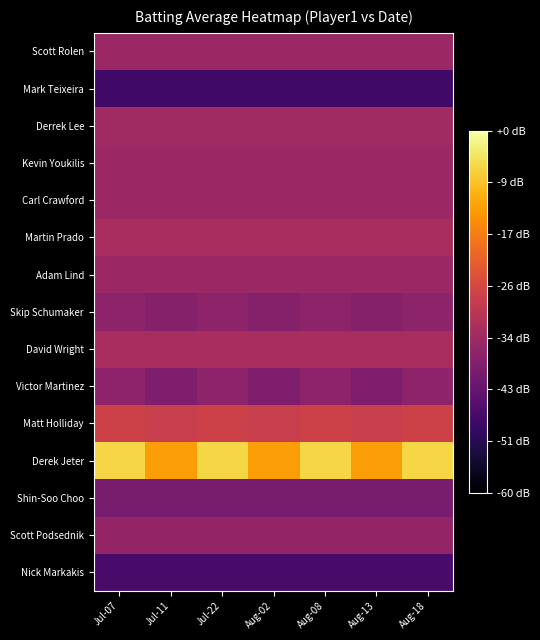

Reading left to right, extract all data points from this chart.

Scott Rolen: Jul-07=0.3	Jul-11=0.3	Jul-22=0.3	Aug-02=0.3	Aug-08=0.3	Aug-13=0.3	Aug-18=0.3
Mark Teixeira: Jul-07=0.3	Jul-11=0.3	Jul-22=0.3	Aug-02=0.3	Aug-08=0.3	Aug-13=0.3	Aug-18=0.3
Derrek Lee: Jul-07=0.3	Jul-11=0.3	Jul-22=0.3	Aug-02=0.3	Aug-08=0.3	Aug-13=0.3	Aug-18=0.3
Kevin Youkilis: Jul-07=0.3	Jul-11=0.3	Jul-22=0.3	Aug-02=0.3	Aug-08=0.3	Aug-13=0.3	Aug-18=0.3
Carl Crawford: Jul-07=0.3	Jul-11=0.3	Jul-22=0.3	Aug-02=0.3	Aug-08=0.3	Aug-13=0.3	Aug-18=0.3
Martin Prado: Jul-07=0.3	Jul-11=0.3	Jul-22=0.3	Aug-02=0.3	Aug-08=0.3	Aug-13=0.3	Aug-18=0.3
Adam Lind: Jul-07=0.3	Jul-11=0.3	Jul-22=0.3	Aug-02=0.3	Aug-08=0.3	Aug-13=0.3	Aug-18=0.3
Skip Schumaker: Jul-07=0.3	Jul-11=0.3	Jul-22=0.3	Aug-02=0.3	Aug-08=0.3	Aug-13=0.3	Aug-18=0.3
David Wright: Jul-07=0.3	Jul-11=0.3	Jul-22=0.3	Aug-02=0.3	Aug-08=0.3	Aug-13=0.3	Aug-18=0.3
Victor Martinez: Jul-07=0.3	Jul-11=0.3	Jul-22=0.3	Aug-02=0.3	Aug-08=0.3	Aug-13=0.3	Aug-18=0.3
Matt Holliday: Jul-07=0.3	Jul-11=0.3	Jul-22=0.3	Aug-02=0.3	Aug-08=0.3	Aug-13=0.3	Aug-18=0.3
Derek Jeter: Jul-07=0.3	Jul-11=0.3	Jul-22=0.3	Aug-02=0.3	Aug-08=0.3	Aug-13=0.3	Aug-18=0.3
Shin-Soo Choo: Jul-07=0.3	Jul-11=0.3	Jul-22=0.3	Aug-02=0.3	Aug-08=0.3	Aug-13=0.3	Aug-18=0.3
Scott Podsednik: Jul-07=0.3	Jul-11=0.3	Jul-22=0.3	Aug-02=0.3	Aug-08=0.3	Aug-13=0.3	Aug-18=0.3
Nick Markakis: Jul-07=0.3	Jul-11=0.3	Jul-22=0.3	Aug-02=0.3	Aug-08=0.3	Aug-13=0.3	Aug-18=0.3